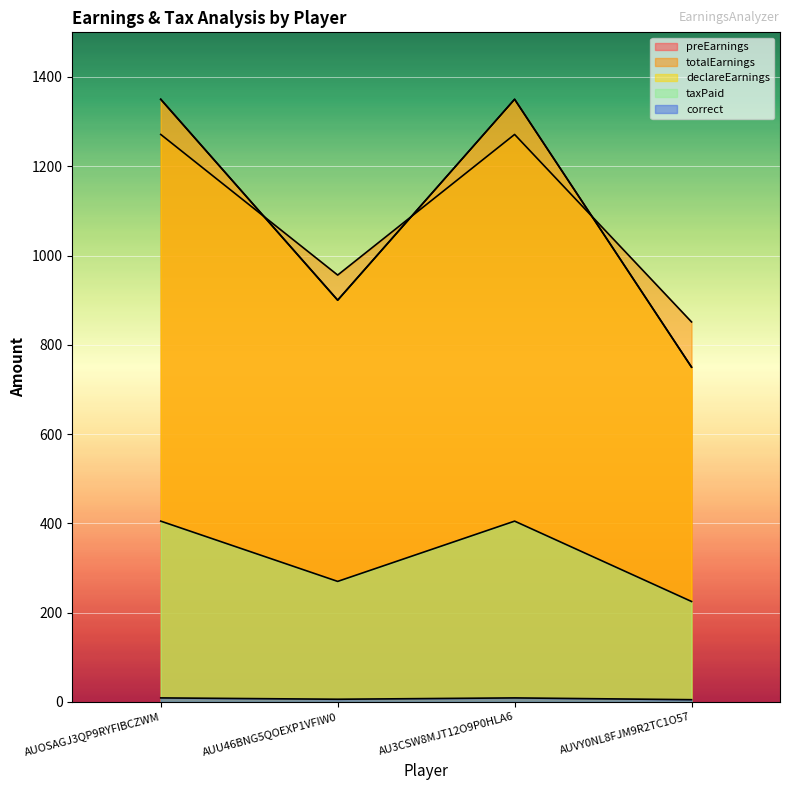

At how many categories does at least one series exceed 815?

4